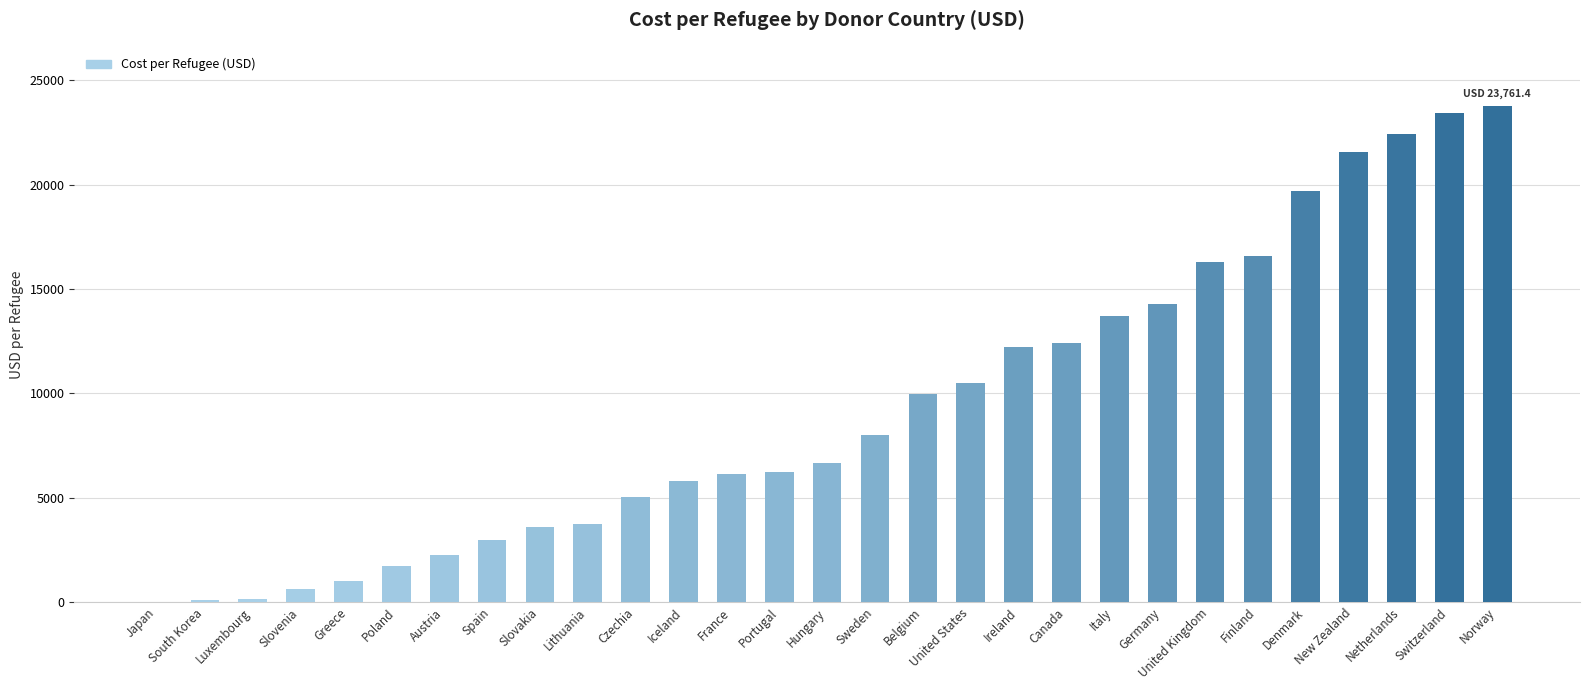

Are the bars grouped side by side (vs. stacked)?

No